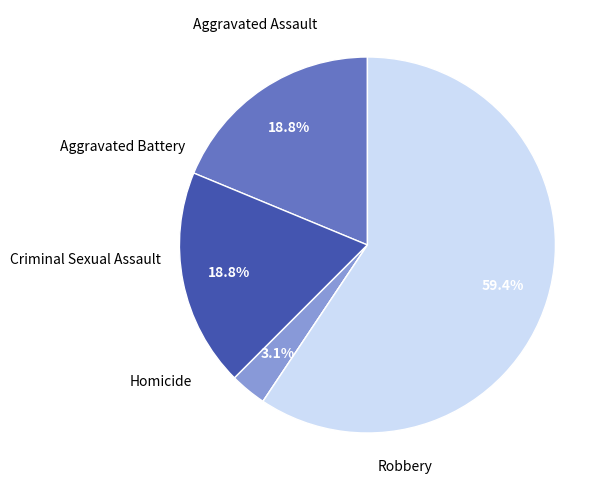

Does any single category account for the majority?

Yes